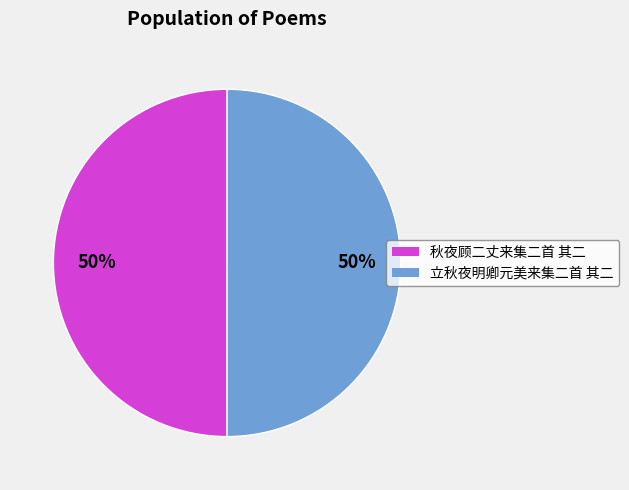

Is it true that 立秋夜明卿元美来集二首 其二 is 50% of the pie?

True